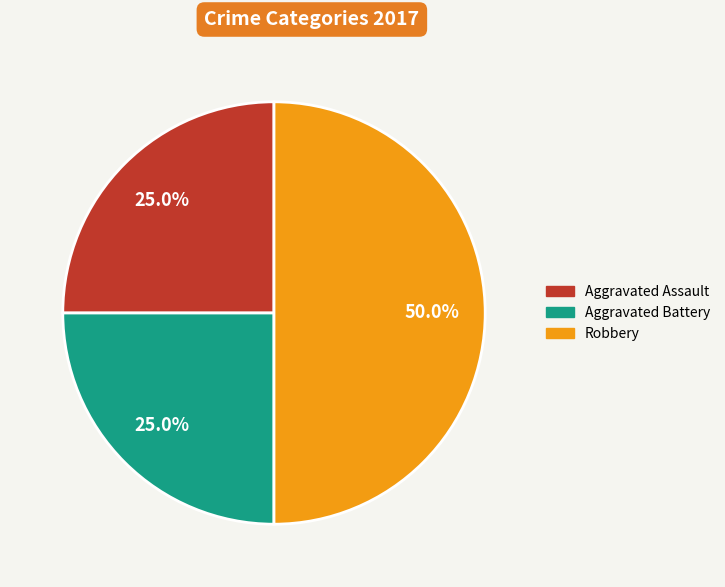

Which category has the biggest portion of the pie?

Robbery